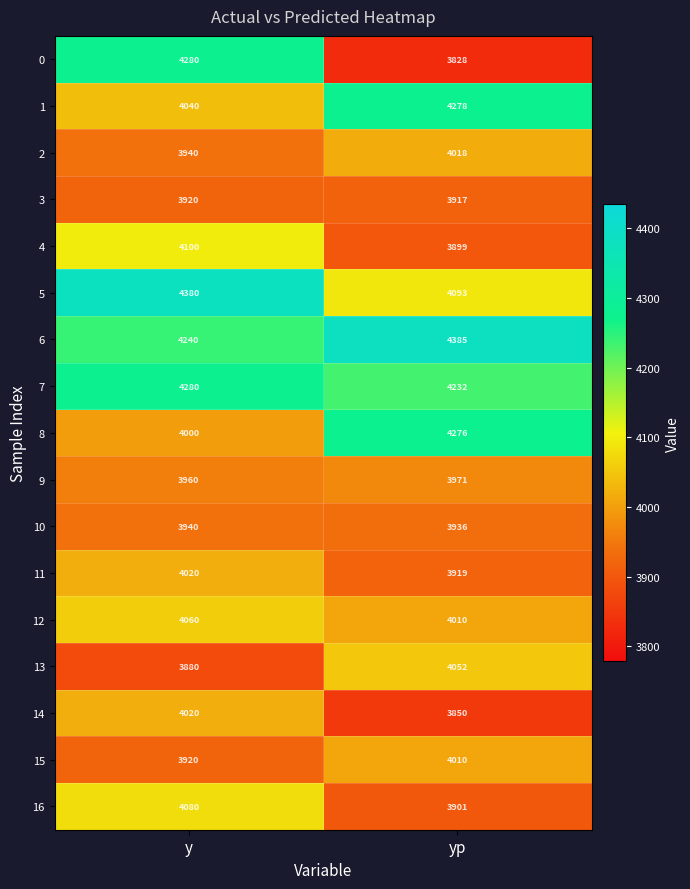

Is it true that 12 equals 6563 at y?

False